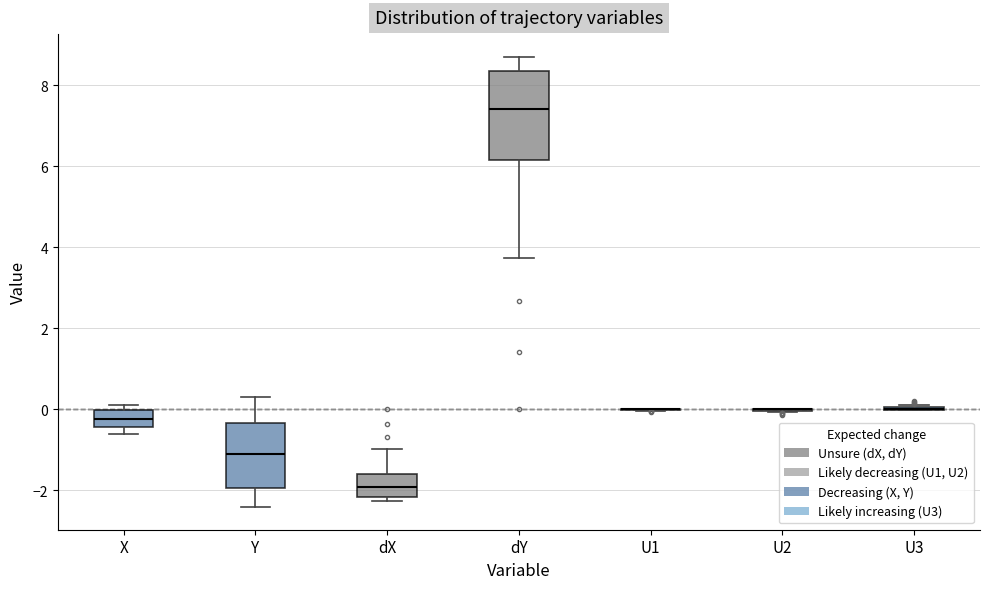

Reading left to right, transcribe this box plot: for each box, give where its median line is, the range the box spans, and where its two whiskers end, as read against the y-axis. The values are not printed on the chart, so give them approximately, as read against the axis.

X: median -0.2, box -0.4 to 0.0, whiskers -0.6 to 0.0 (just above the box's upper edge)
Y: median -1.2, box -2.0 to -0.4, whiskers -2.4 to 0.2
dX: median -2.0, box -2.2 to -1.6, whiskers -2.2 (just below the box's lower edge) to -1.0
dY: median 7.4, box 6.2 to 8.4, whiskers 3.8 to 8.8
U1: box collapsed to a line at 0.0, whiskers 0.0 to 0.0
U2: box collapsed to a line at 0.0, whiskers 0.0 to 0.0
U3: box collapsed to a line at 0.0, whiskers 0.0 to 0.2